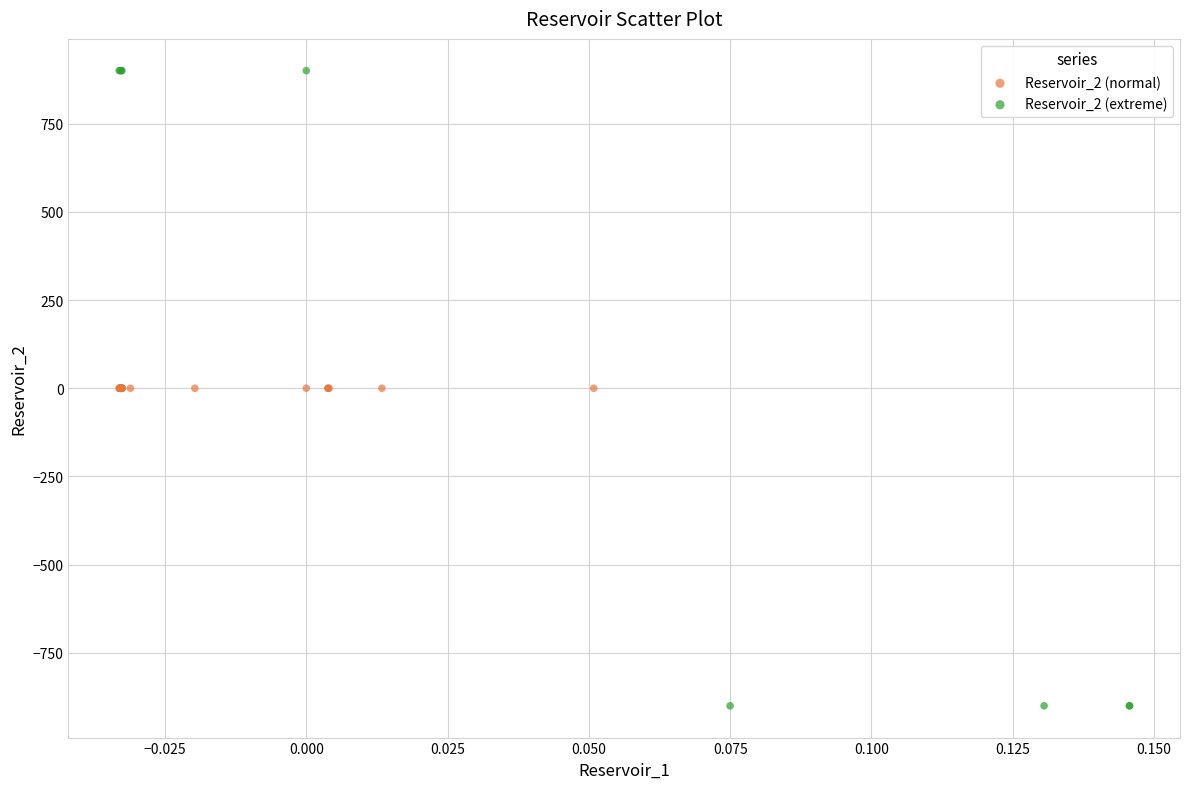

Which series has the widest spread of Y values?

Reservoir_2 (extreme)